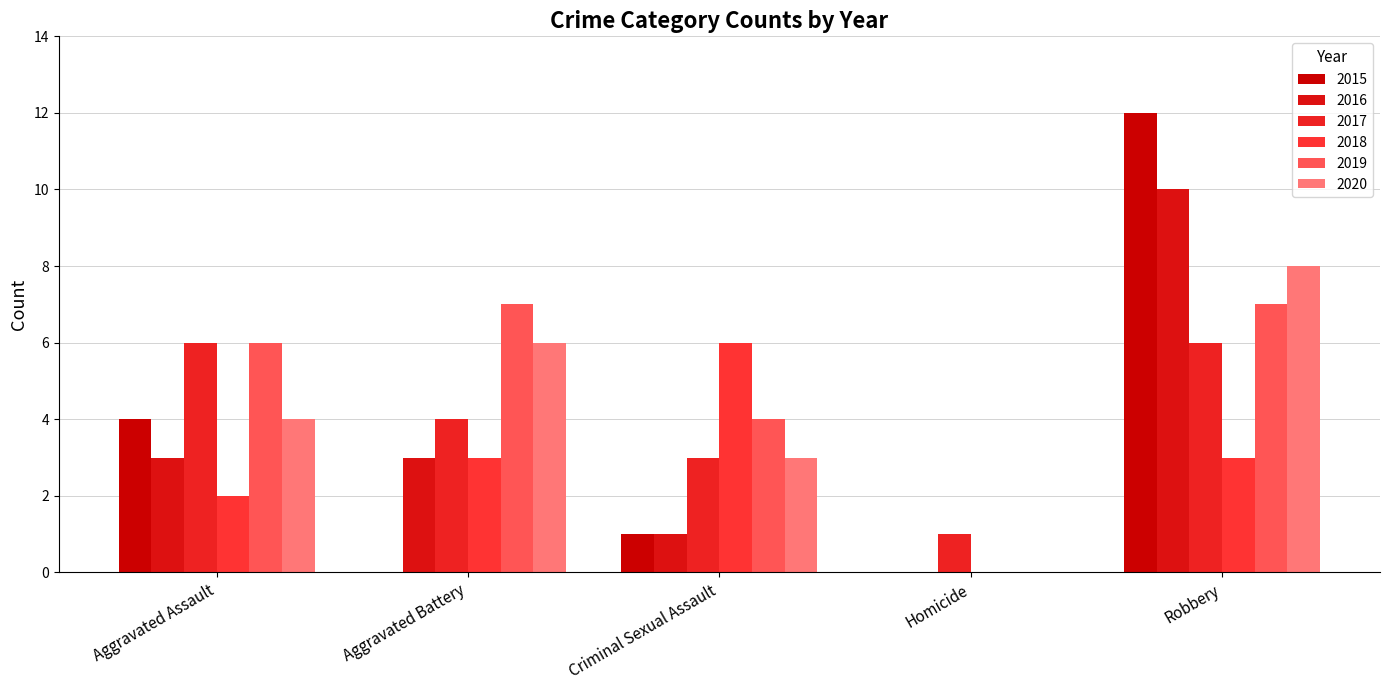

List the labels in order of 2018 value, largest first.

Criminal Sexual Assault, Aggravated Battery, Robbery, Aggravated Assault, Homicide